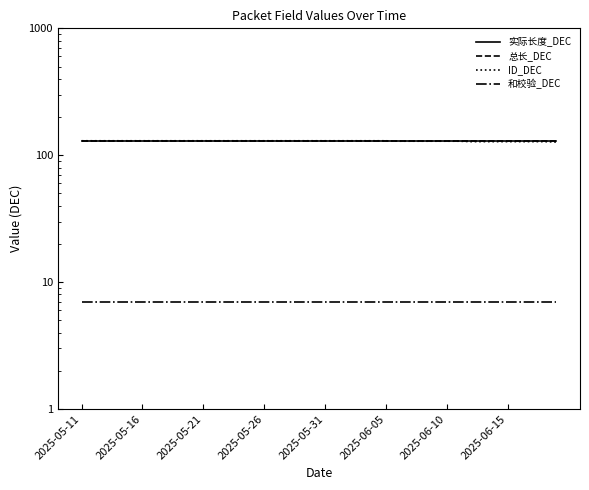

What is the smallest value displayed?

7